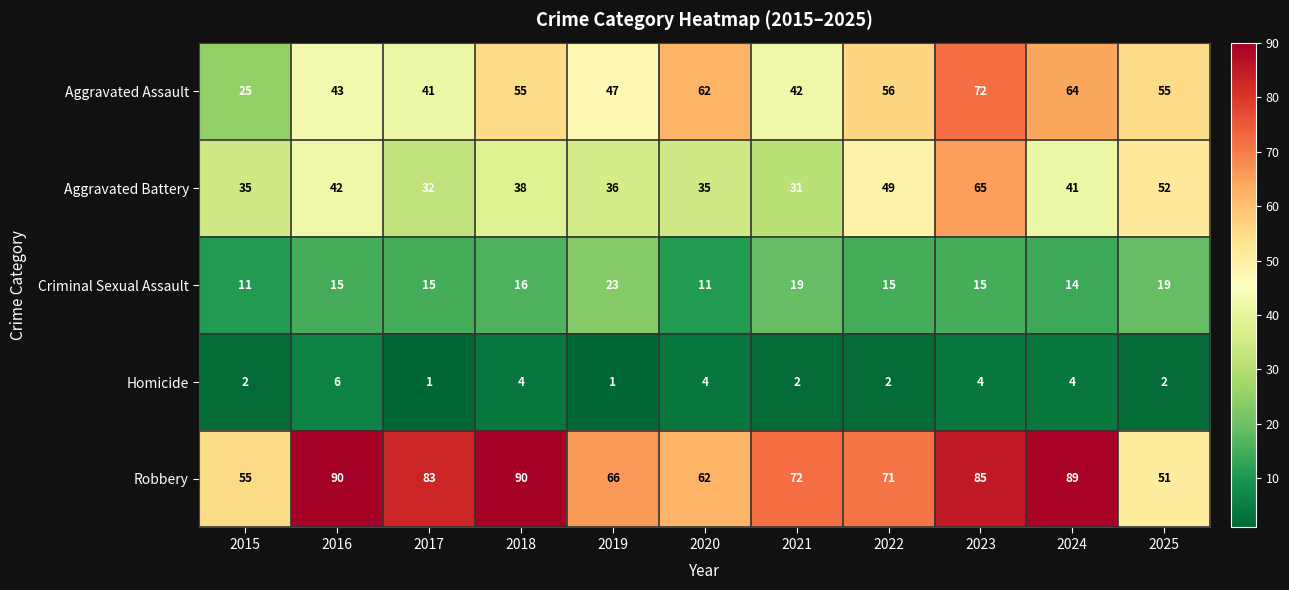

What is the average value of the Aggravated Assault series?

51